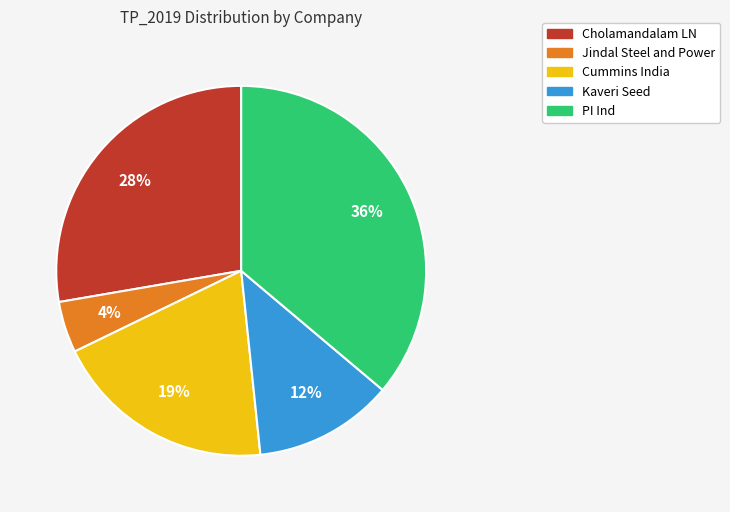

Which category has the smallest portion of the pie?

Jindal Steel and Power